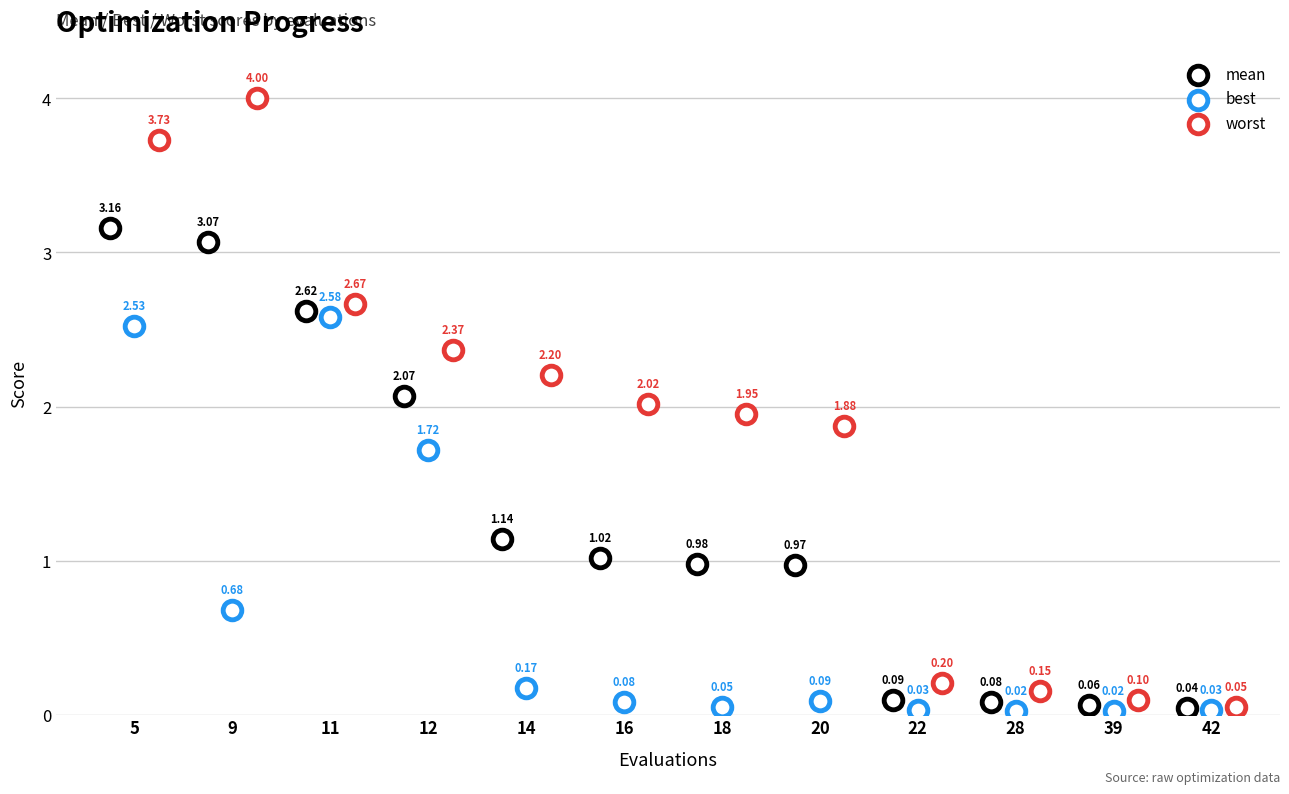

Which series has the largest Y range (max minus min)?

worst